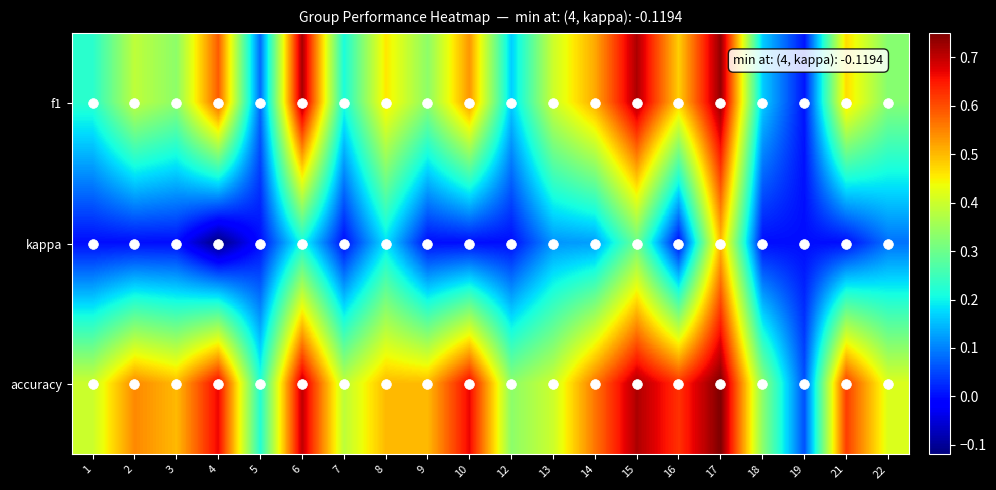

How many data points does each series have?

20